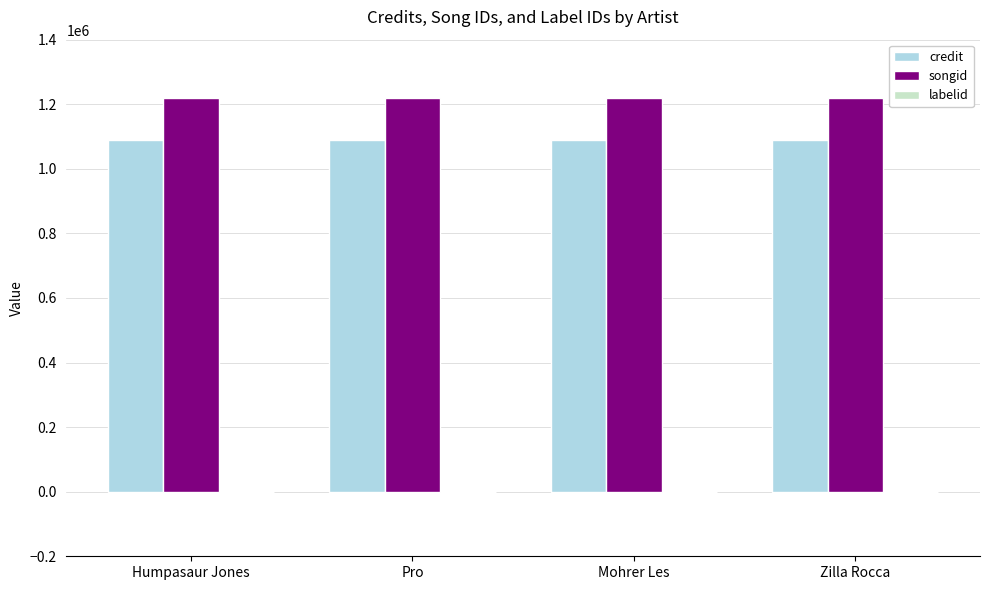

What is the sum of all credit values?

4360392